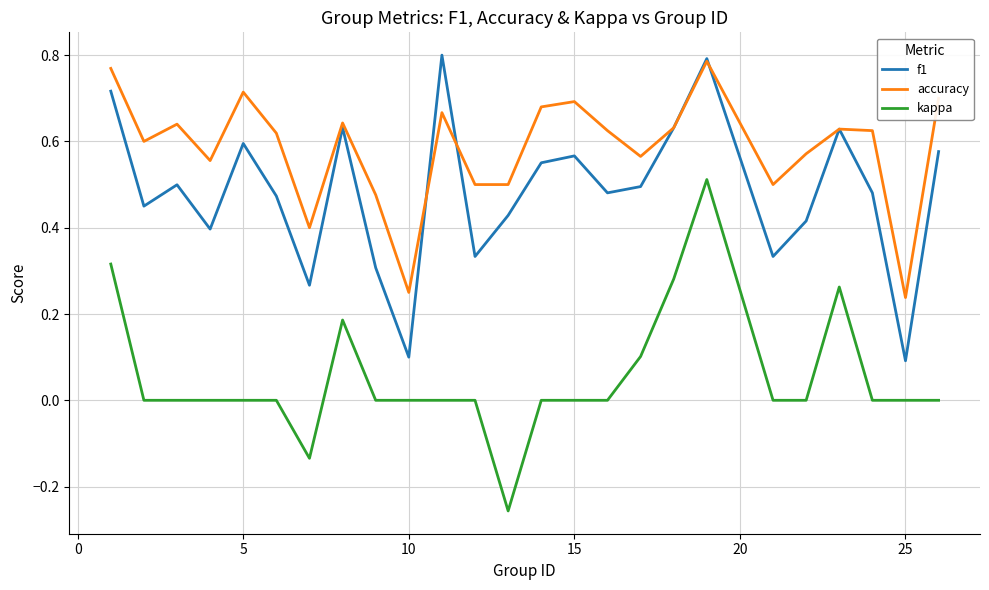

True or false: accuracy and kappa intersect in this chart.

False